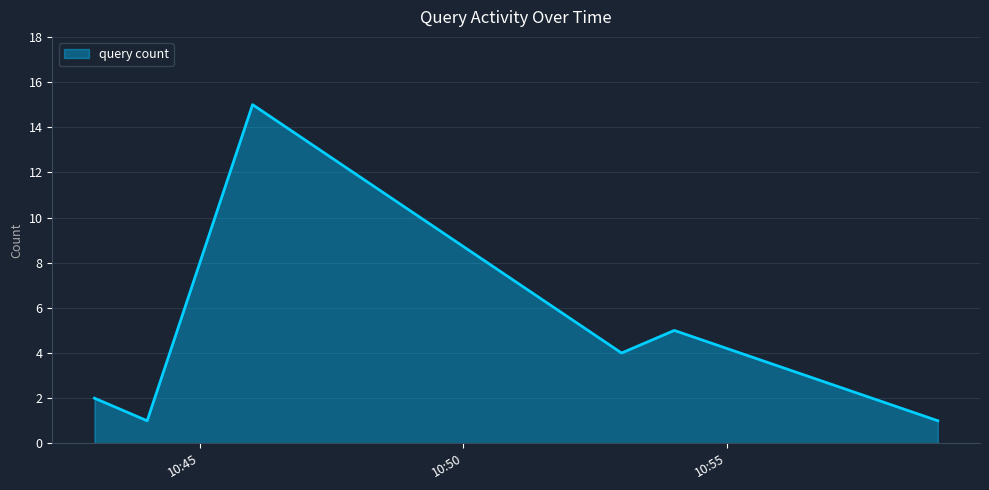

True or false: the data has more than 2 interior local peaks.

False